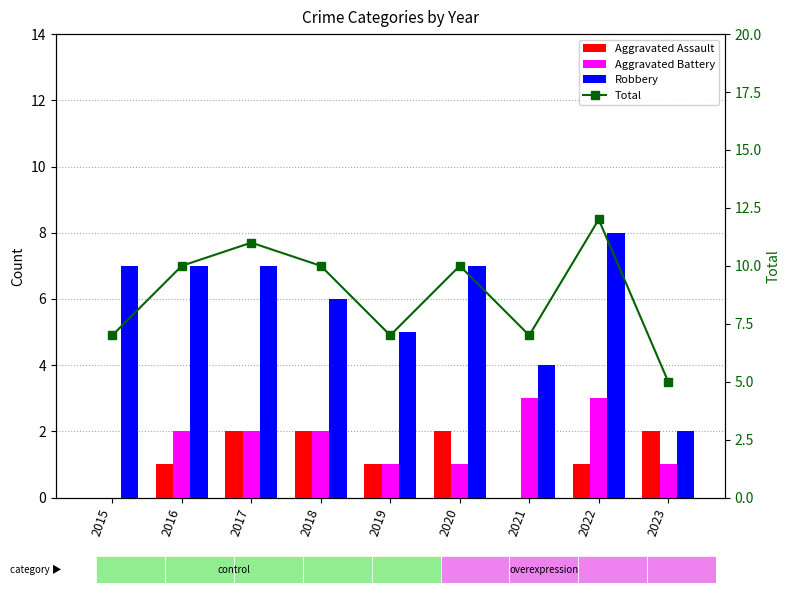

What is the average value of the Aggravated Battery series?

2